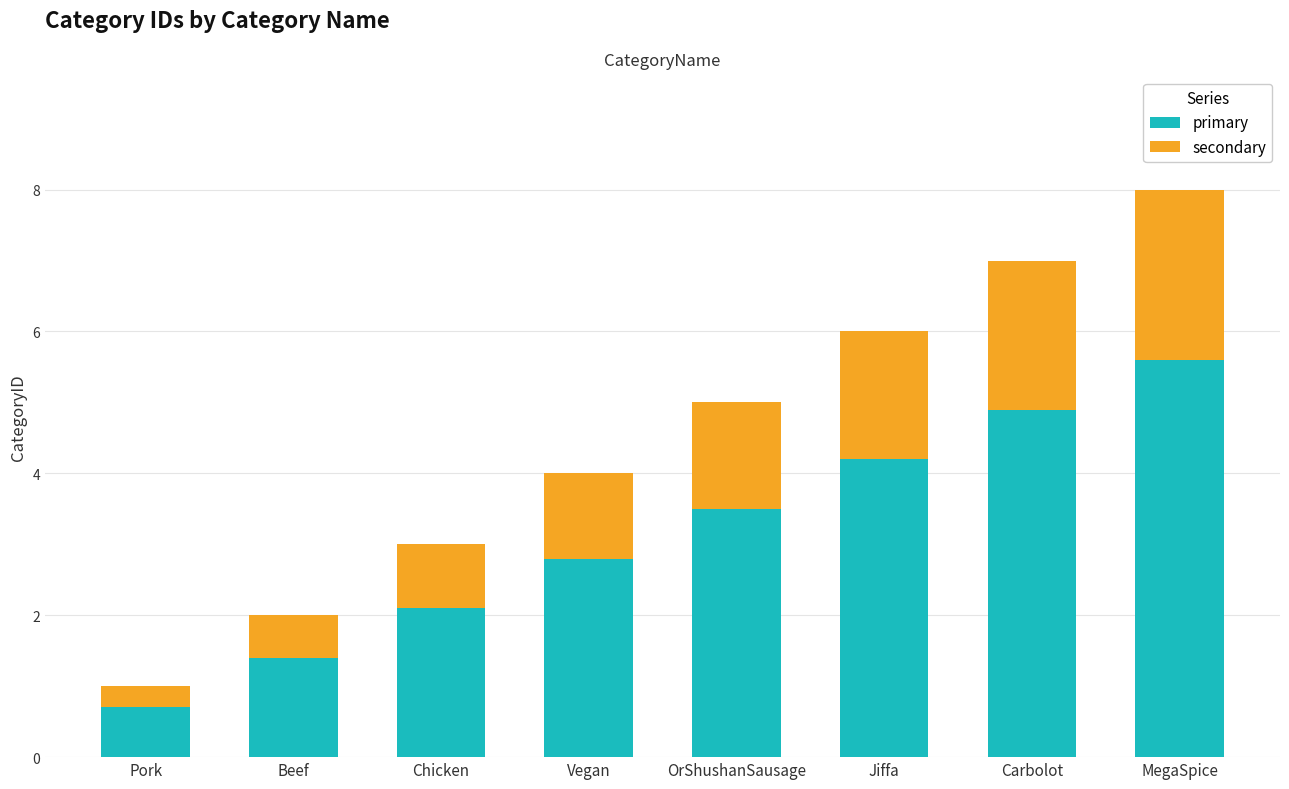

List the labels in order of primary value, smallest first.

Pork, Beef, Chicken, Vegan, OrShushanSausage, Jiffa, Carbolot, MegaSpice